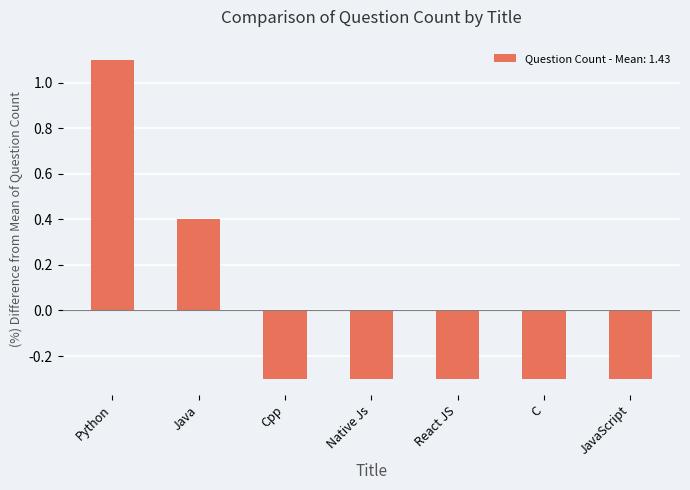

What is the change in value from Python to Cpp?

-1.4